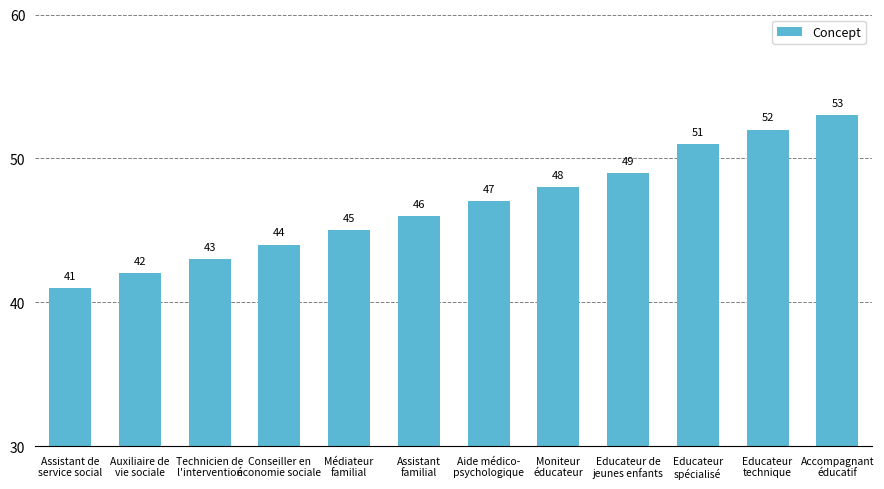

What is the difference between the maximum and minimum values?

12